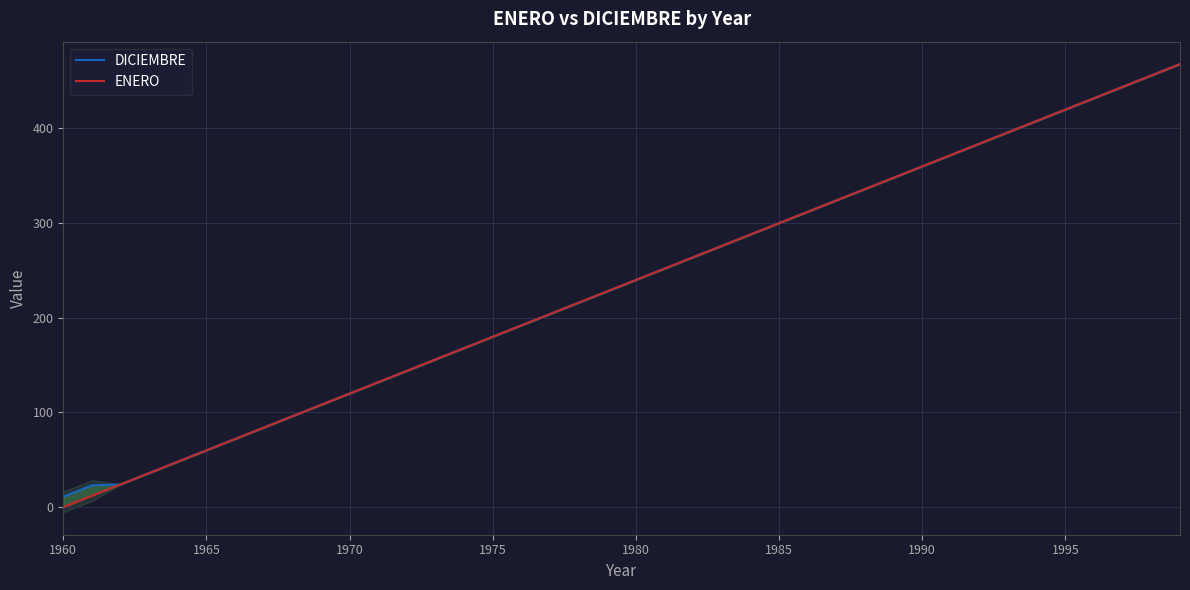

How many lines are shown in the chart?

2